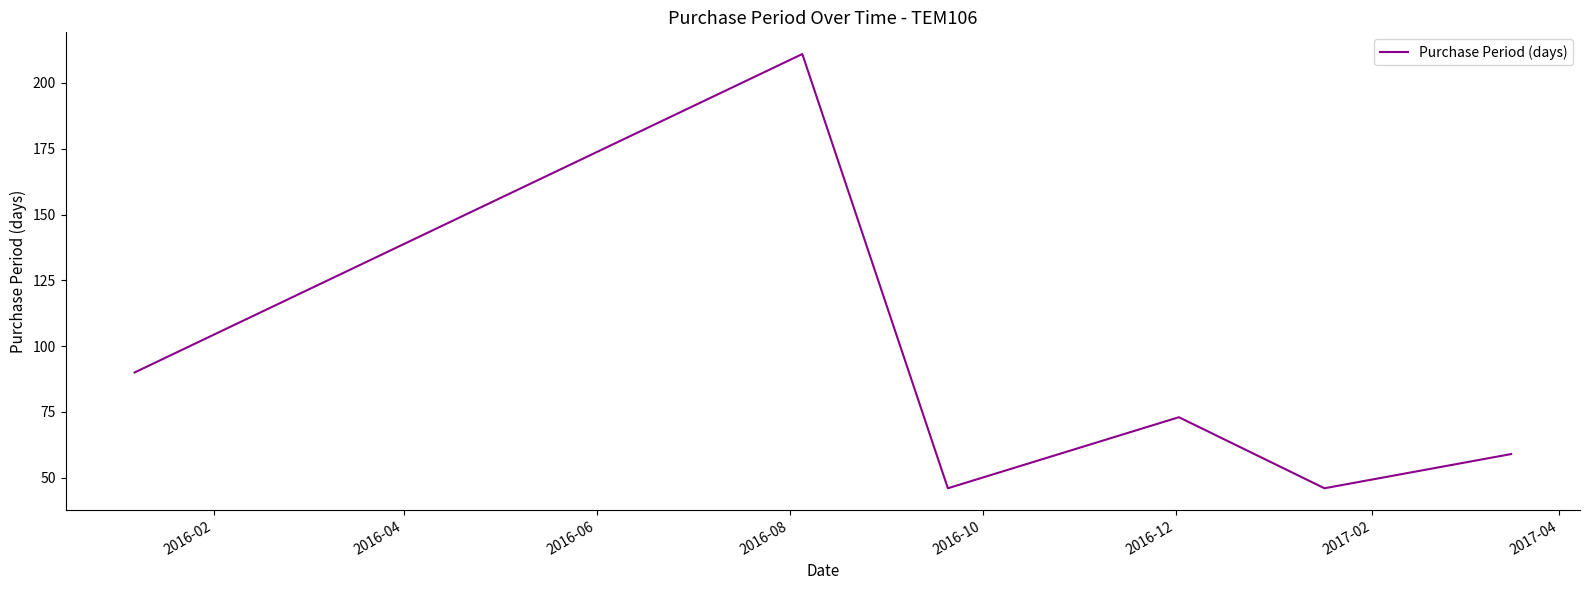

True or false: the data has more than 0 interior local peaks.

True